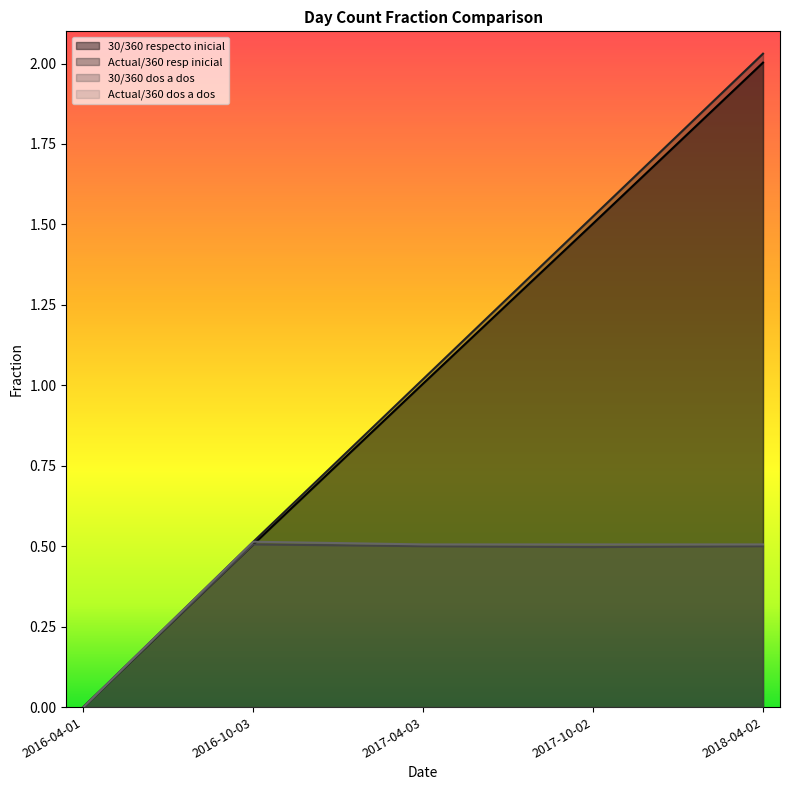

How many lines are shown in the chart?

4